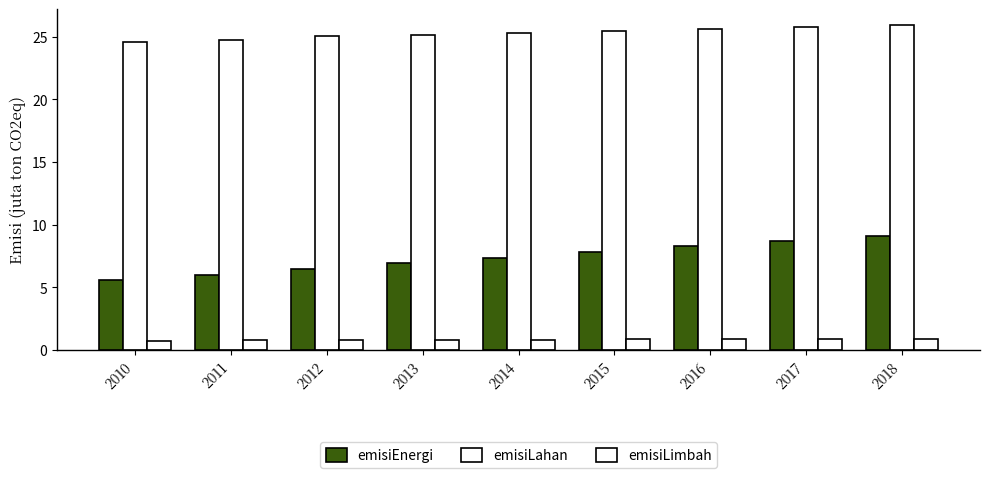

Which series has the largest range (max minus min)?

emisiEnergi